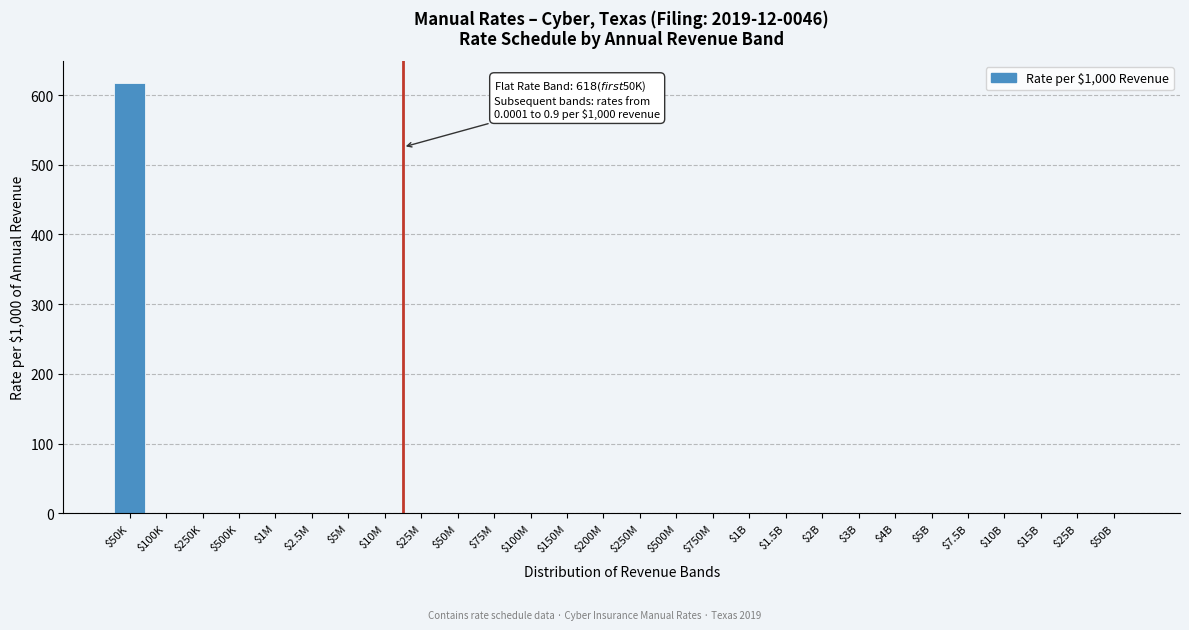

True or false: the data shows 0.0 at $50B.

True